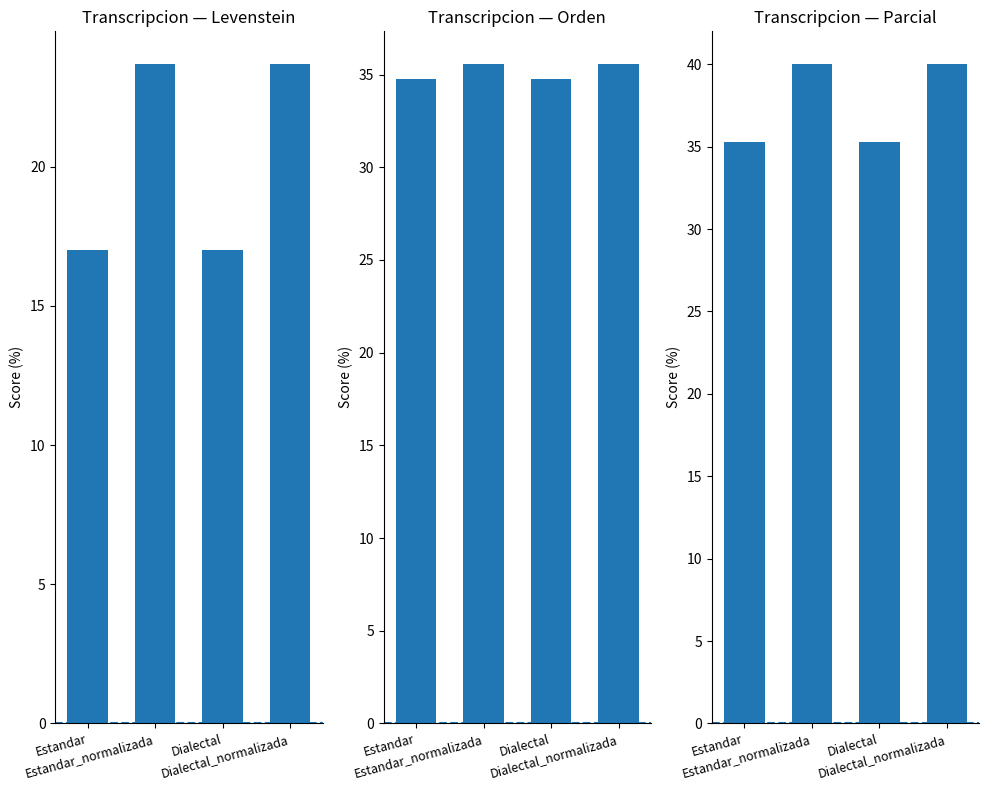

How many distinct data groups are displayed?

3